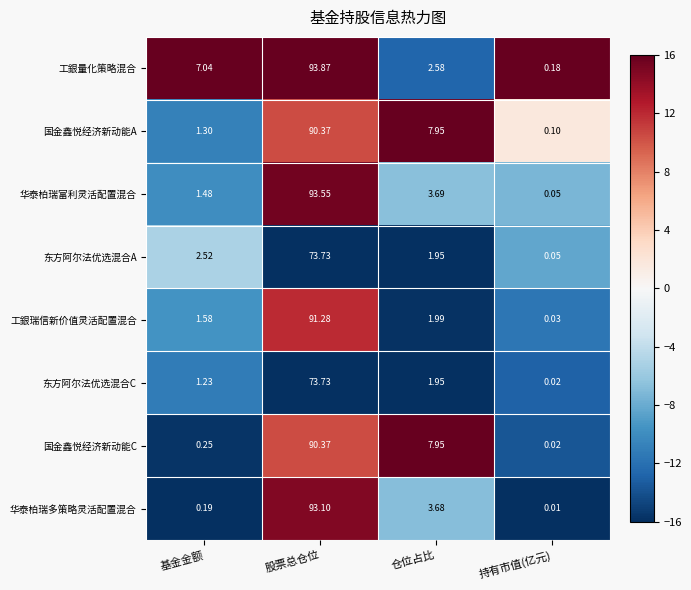

Between 仓位占比 and 持有市值(亿元), which series saw the biggest shift?

国金鑫悦经济新动能C